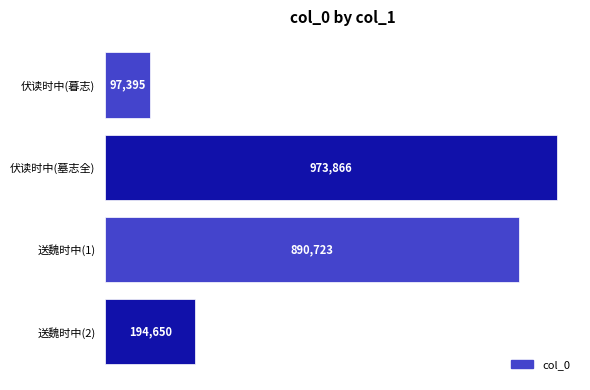

Are the bars horizontal?

Yes